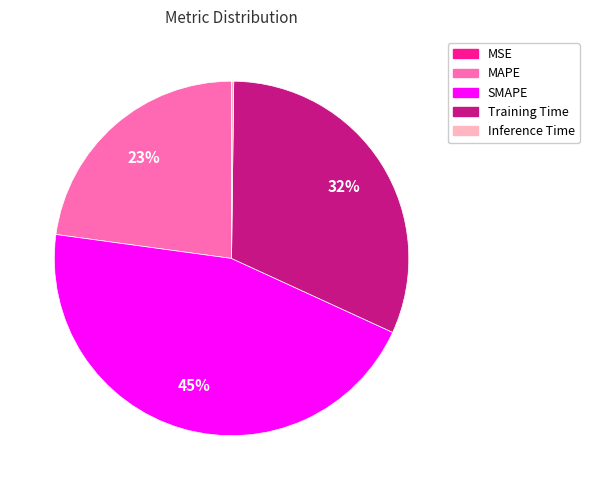

True or false: MAPE accounts for 23% of the total.

True